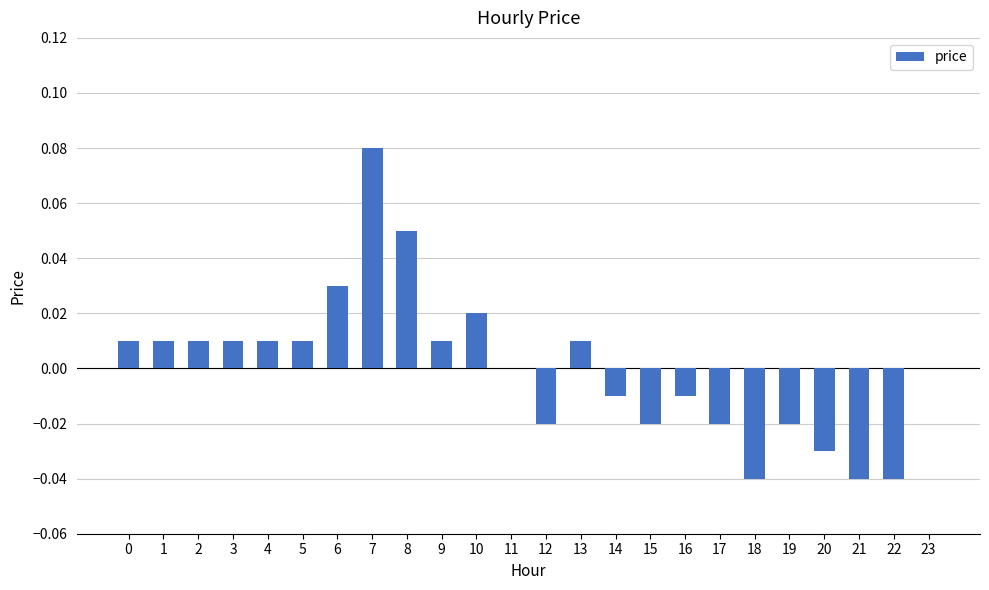

Which category has the highest value across all series?

7